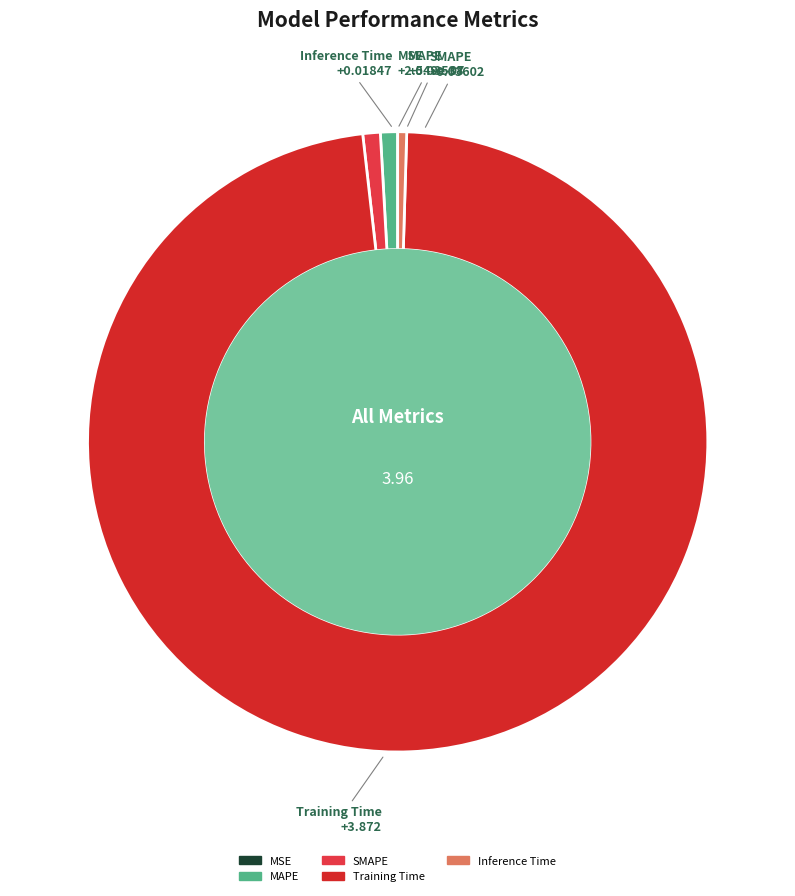

Does Inference Time represent more than half of the total?

No